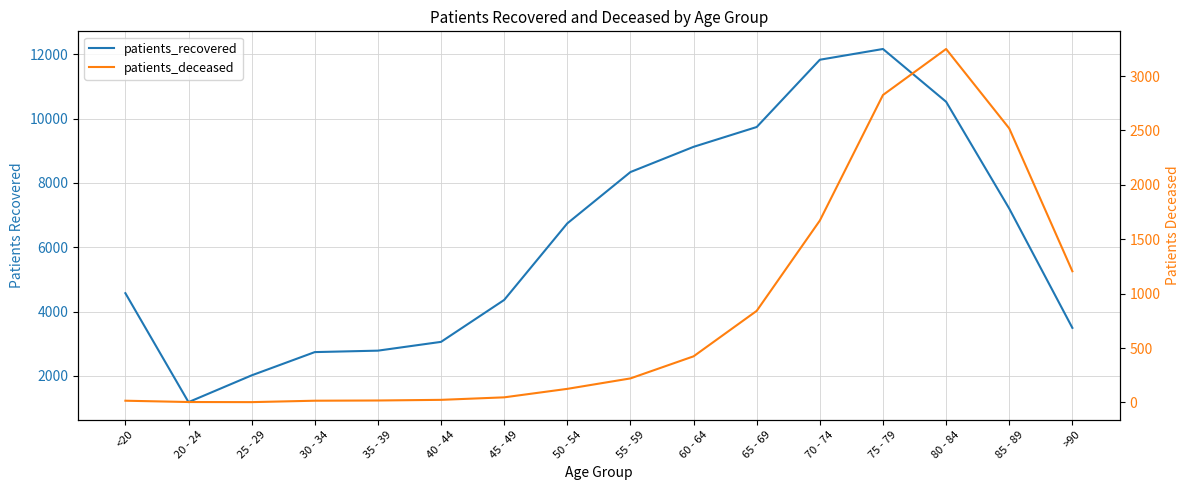

What is the difference between the maximum and minimum values in the patients_recovered series?

10976